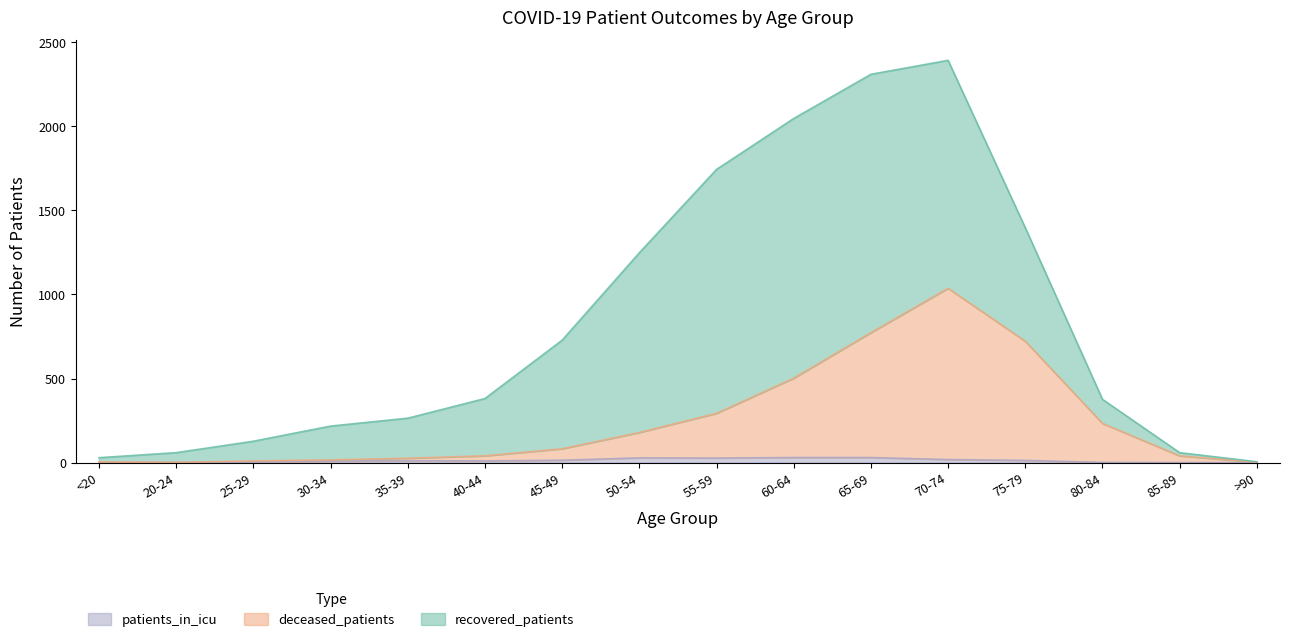

Does the chart have visible grid lines?

No